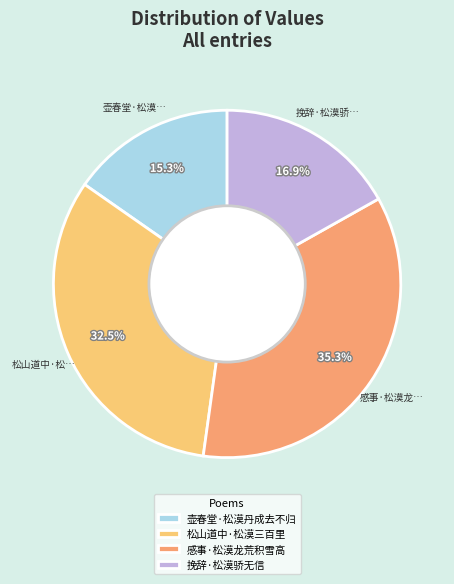

Approximately how many times larger is the value at 壶春堂·松漠丹成去不归 compared to 感事·松漠龙荒积雪高?

0.4